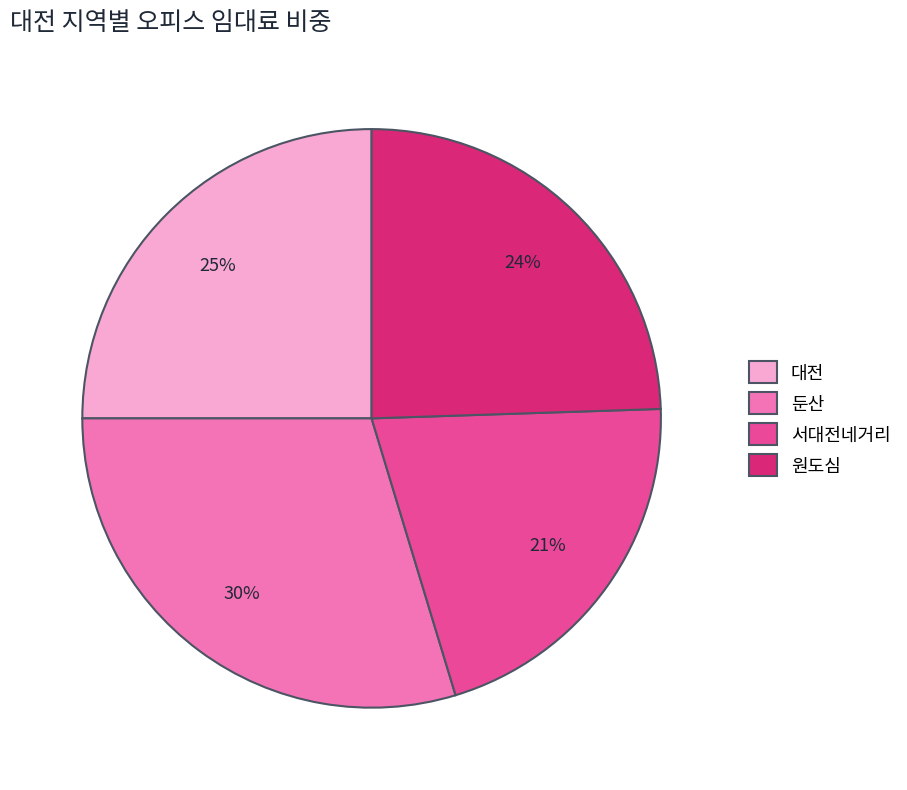

To the nearest percent, what is the difference between the largest and smallest slice percentages?

9%